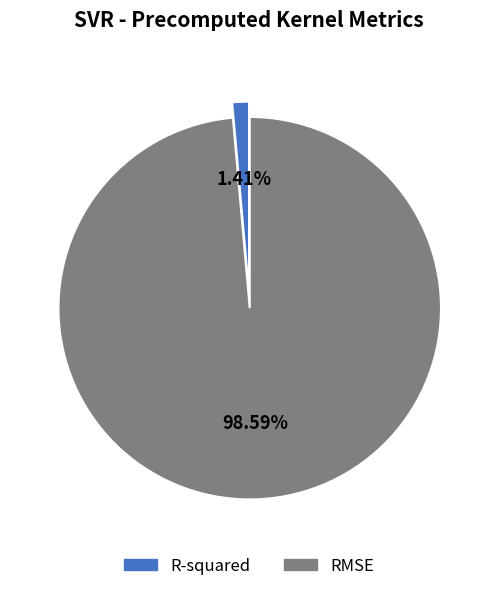

Which category has the smallest portion of the pie?

R-squared